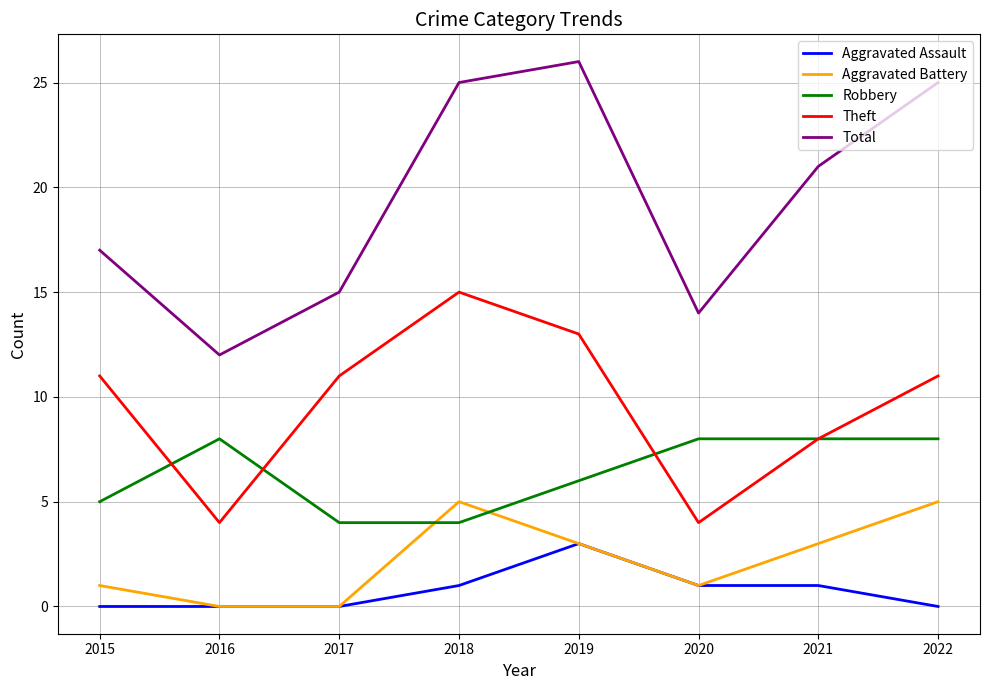

What is the difference between the maximum and minimum values in the Robbery series?

4